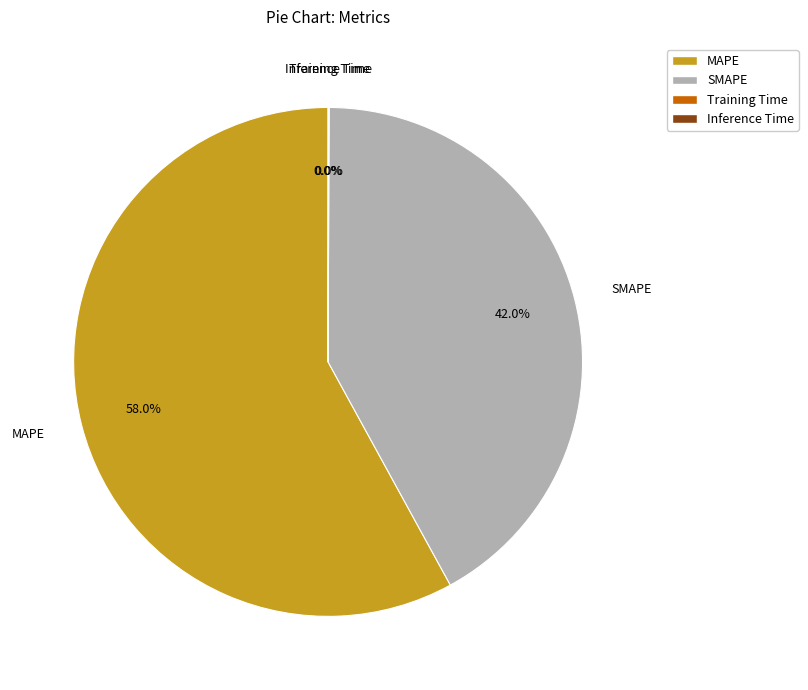

Between MAPE and SMAPE, which is larger?

MAPE